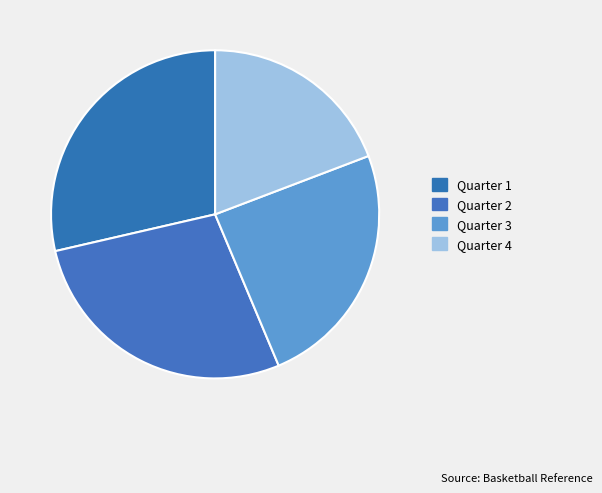

What is the largest slice in the pie chart?

Quarter 1